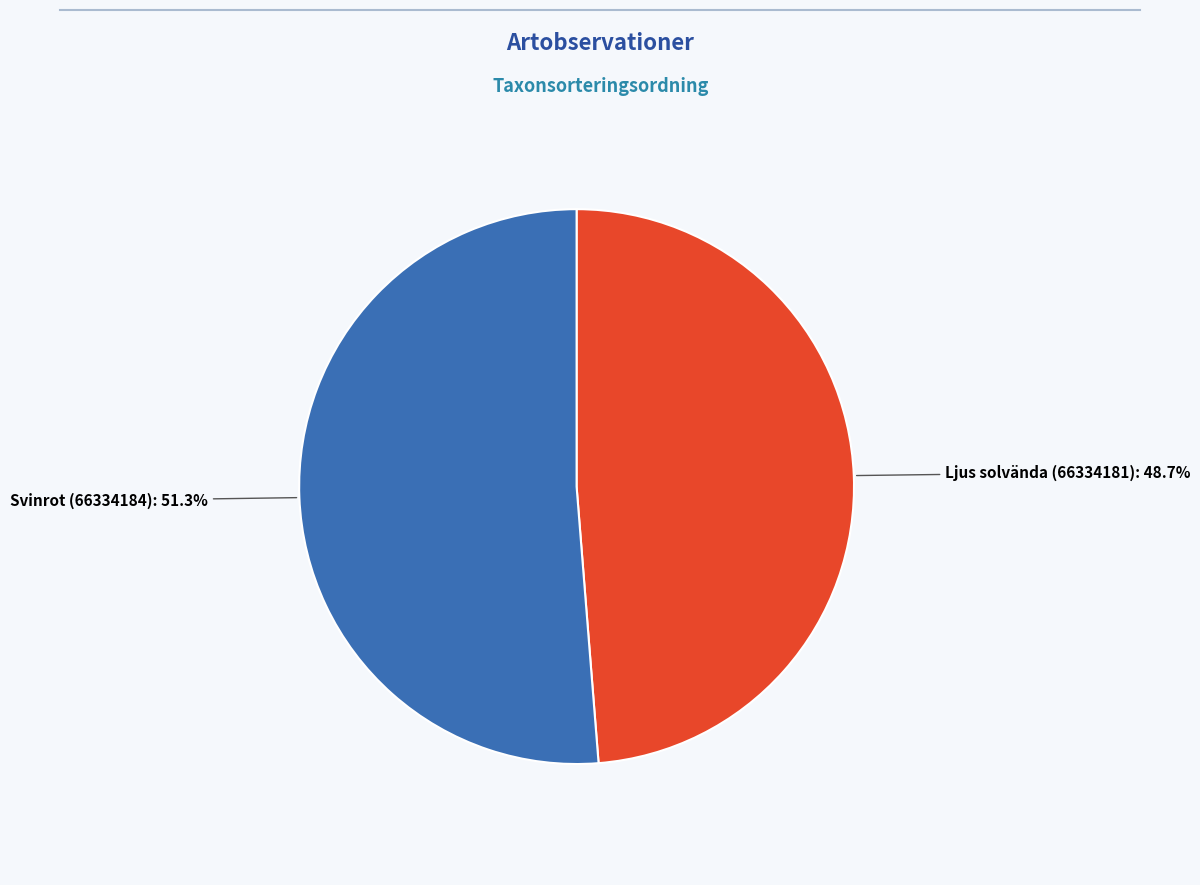

Is there a majority slice in this chart?

Yes